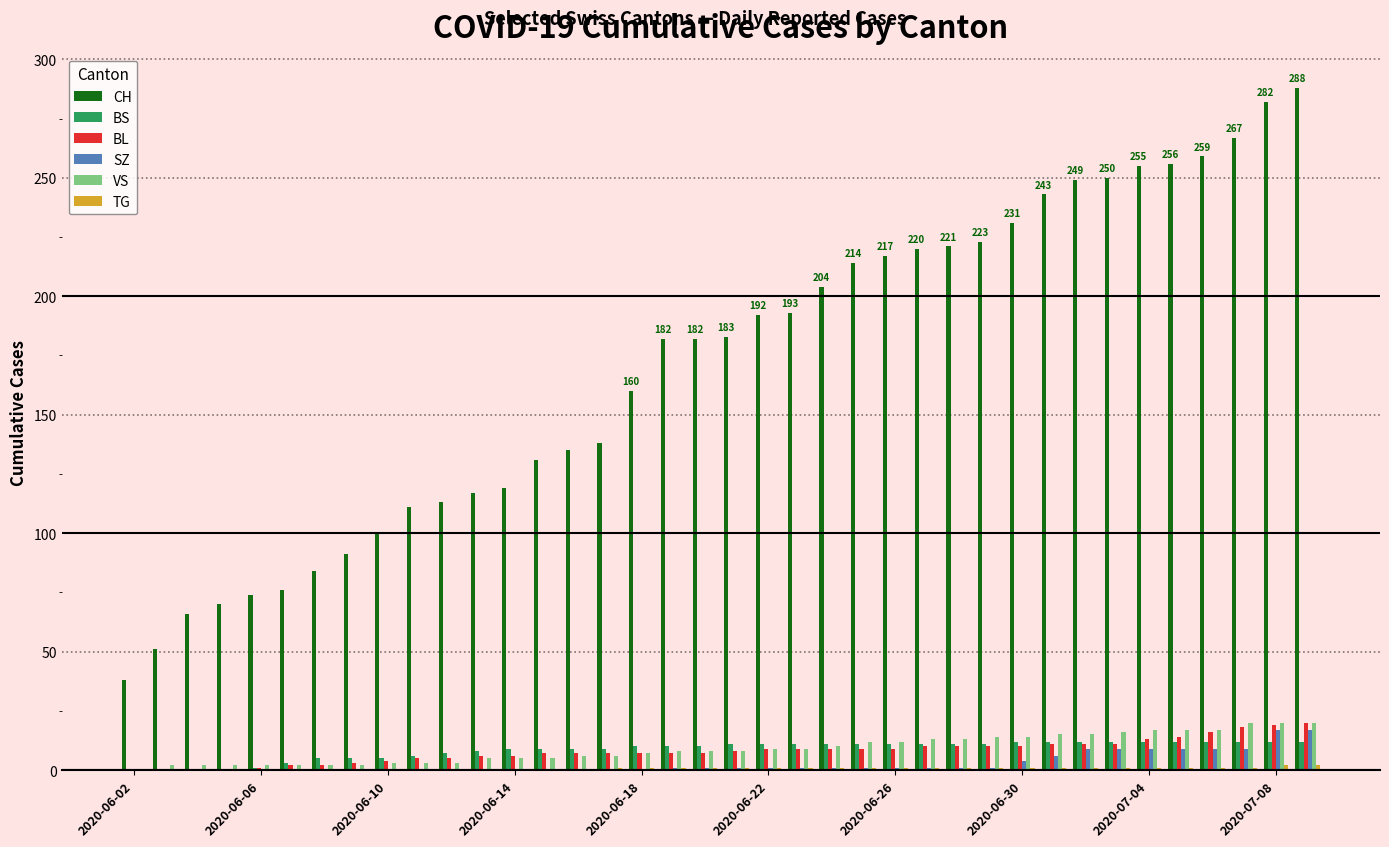

Which series has the largest total across all categories?

CH